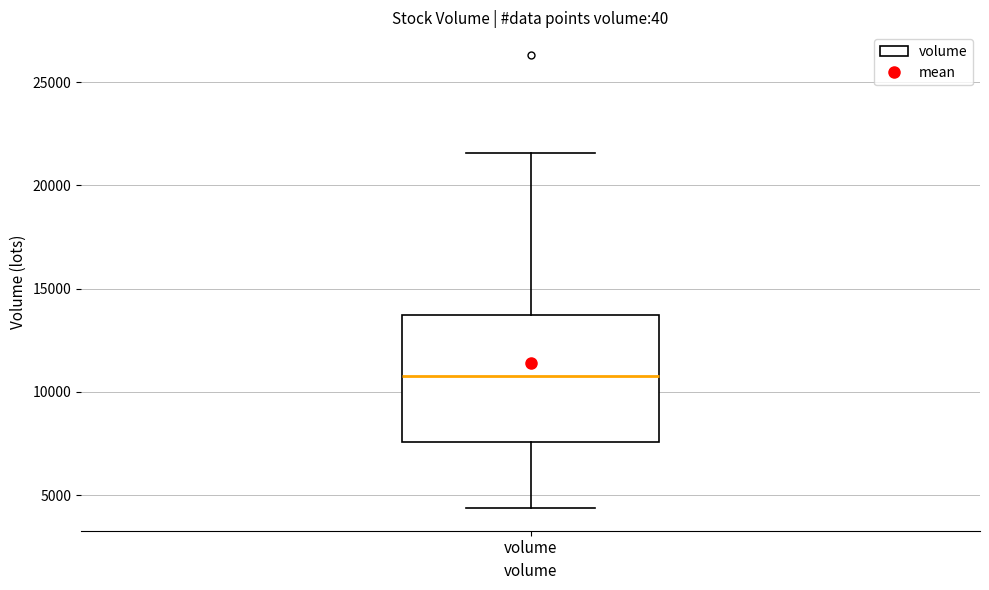

Read this box plot against the y-axis: the position of the median line, the range covered by the box, and the ends of both whiskers. The values are not printed on the chart, so give them approximately, as read against the axis.

median 11000, box 7500 to 13500, whiskers 4500 to 21500